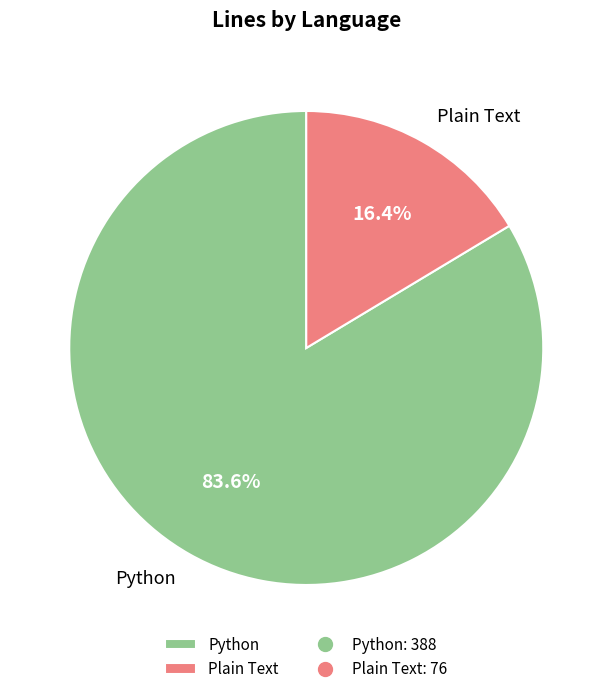

What is the largest slice in the pie chart?

Python